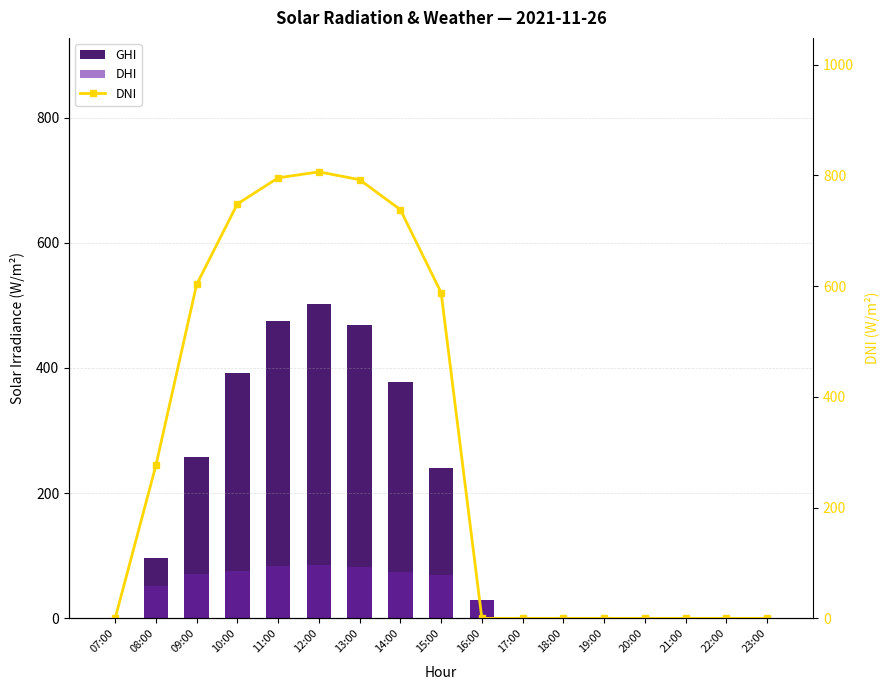

What is the greatest value displayed?

806.2